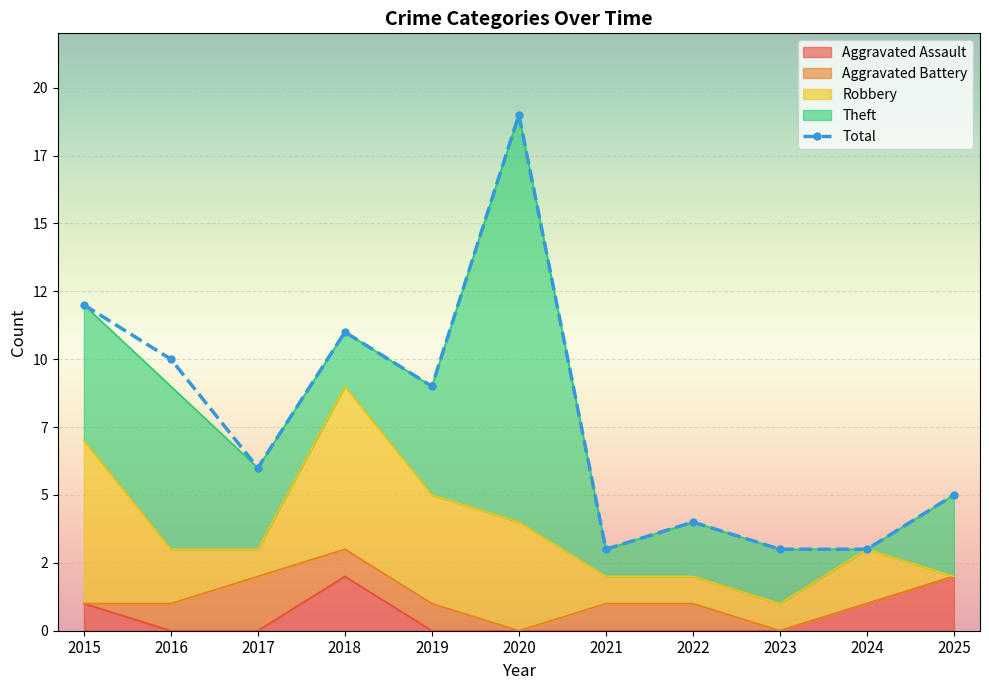

What is the minimum value shown in the chart?

3